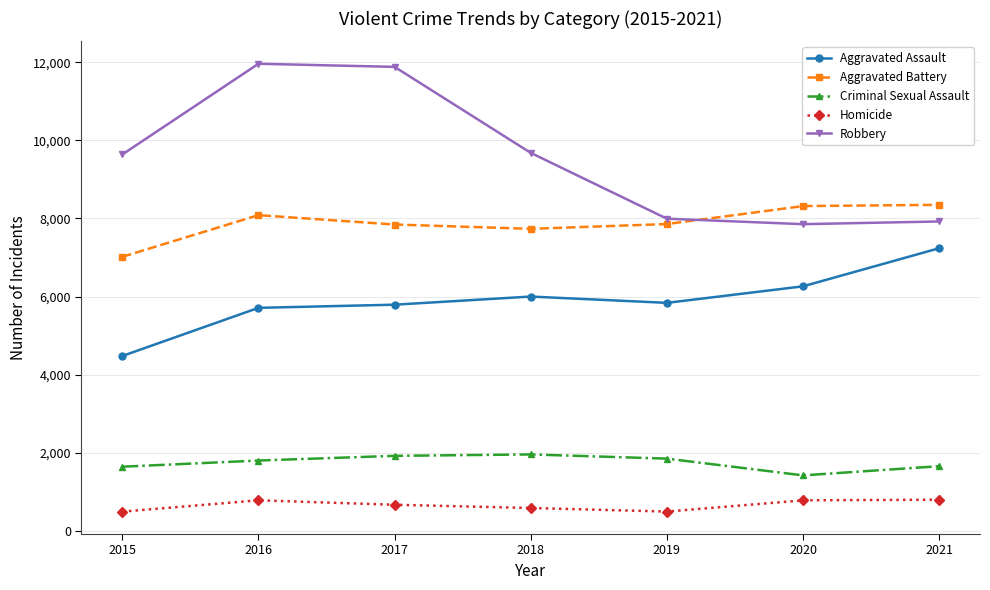

What is the difference between the second highest and minimum values in the Aggravated Assault series?

1783